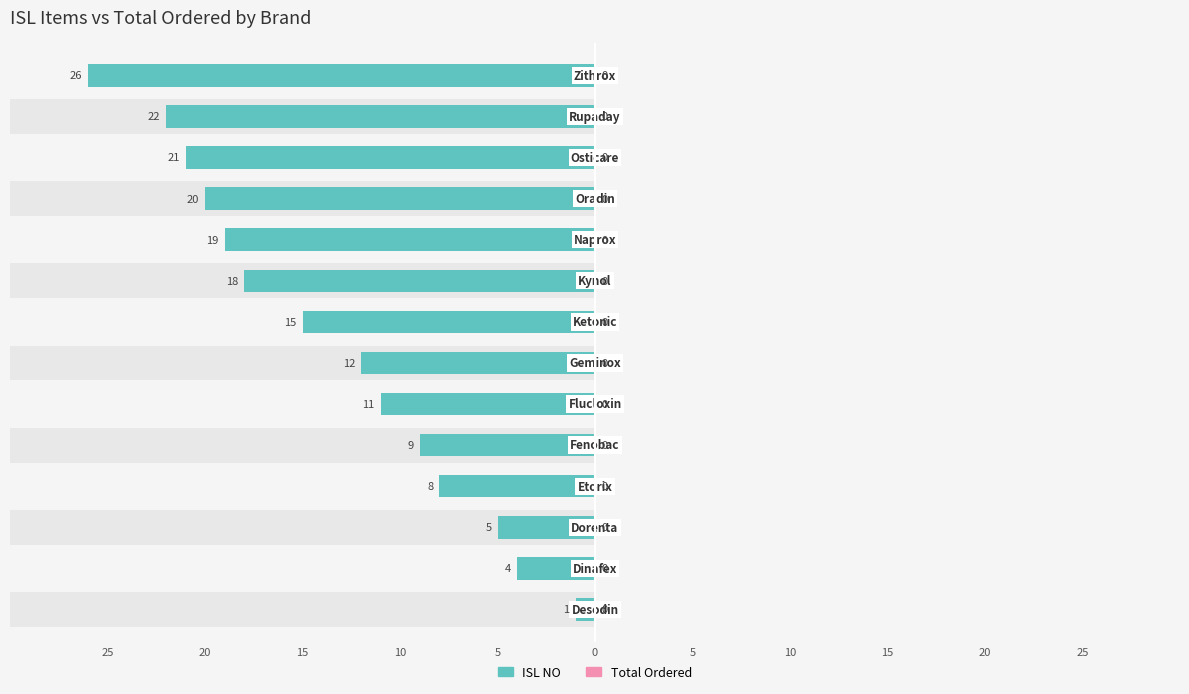

Count the number of data series in this chart.

2